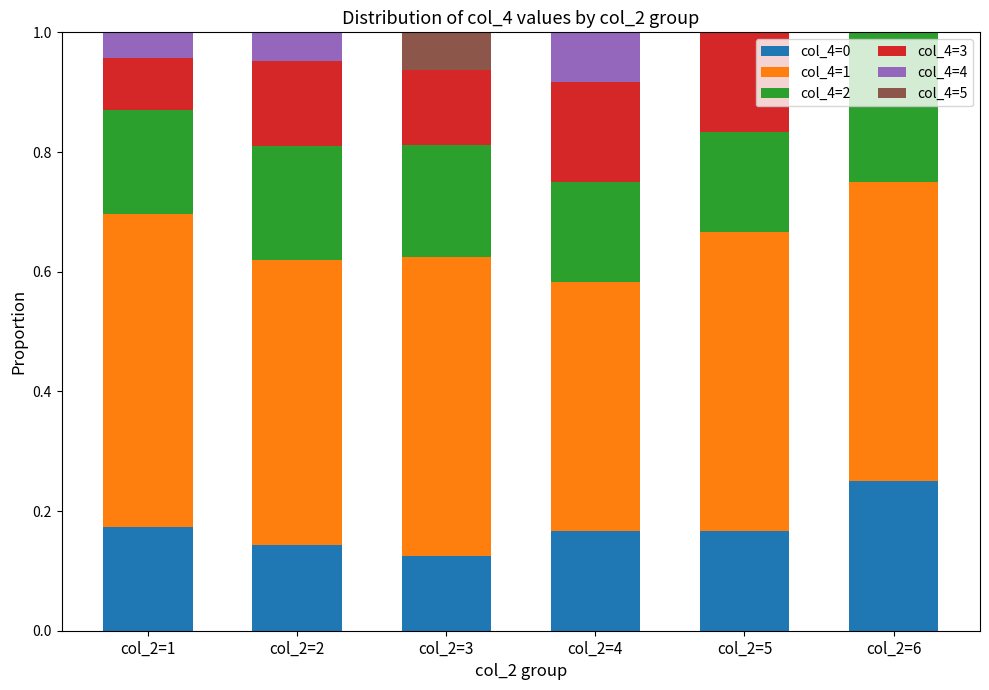

What is the total value across all series at col_2=1?

1.0